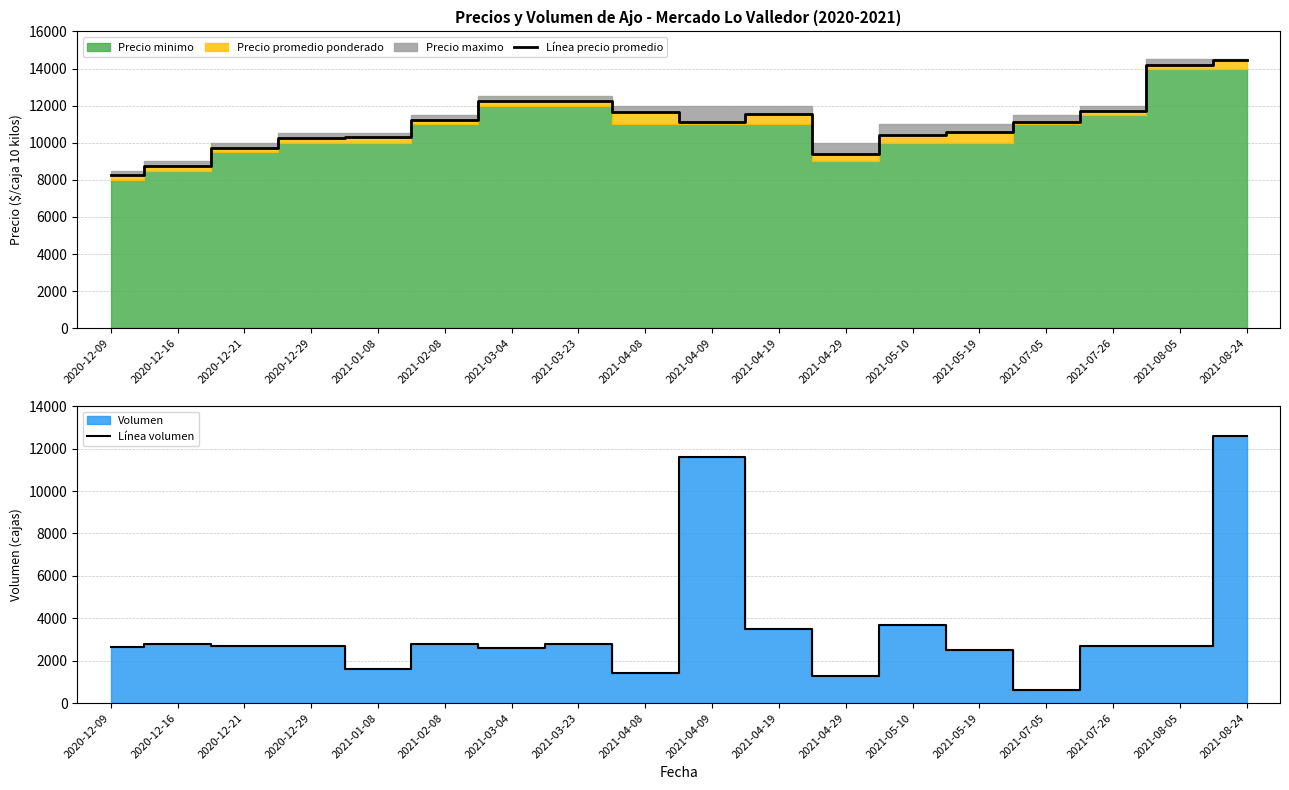

Is the value of Línea precio promedio at 2021-07-05 greater than the value of Línea volumen at 2020-12-16?

Yes